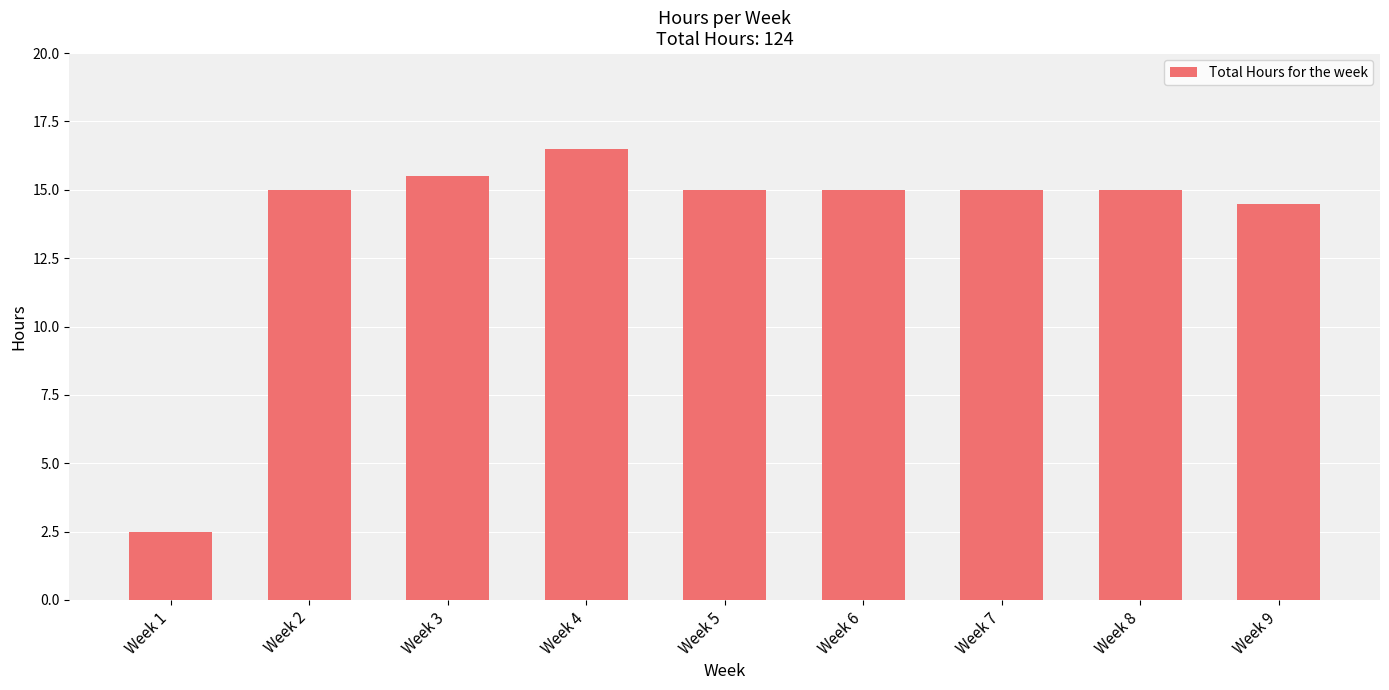

Reading left to right, extract all data points from this chart.

2.5	15.0	15.5	16.5	15.0	15.0	15.0	15.0	14.5